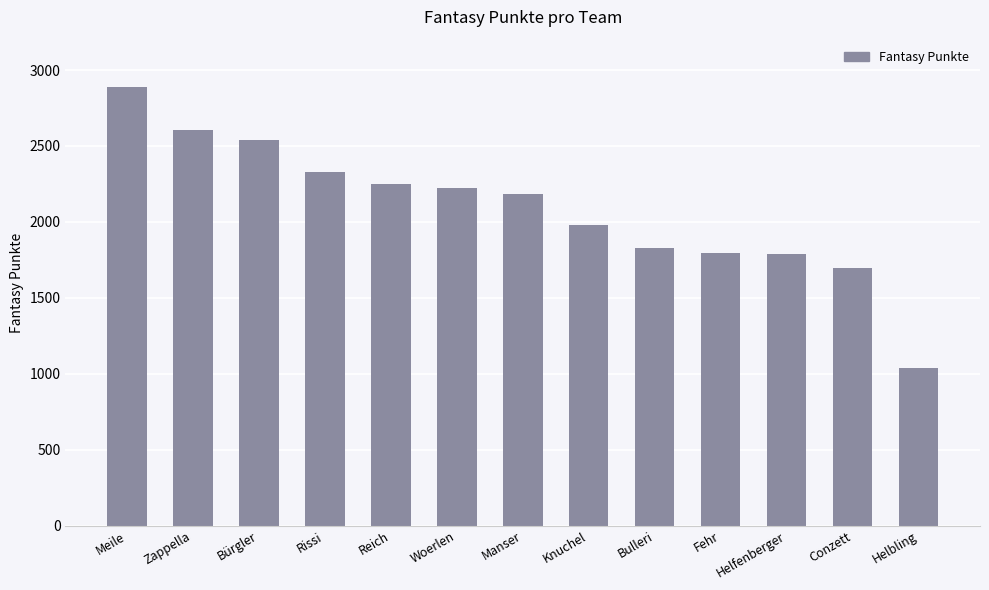

What is the label of the 10th bar from the right?

Rissi